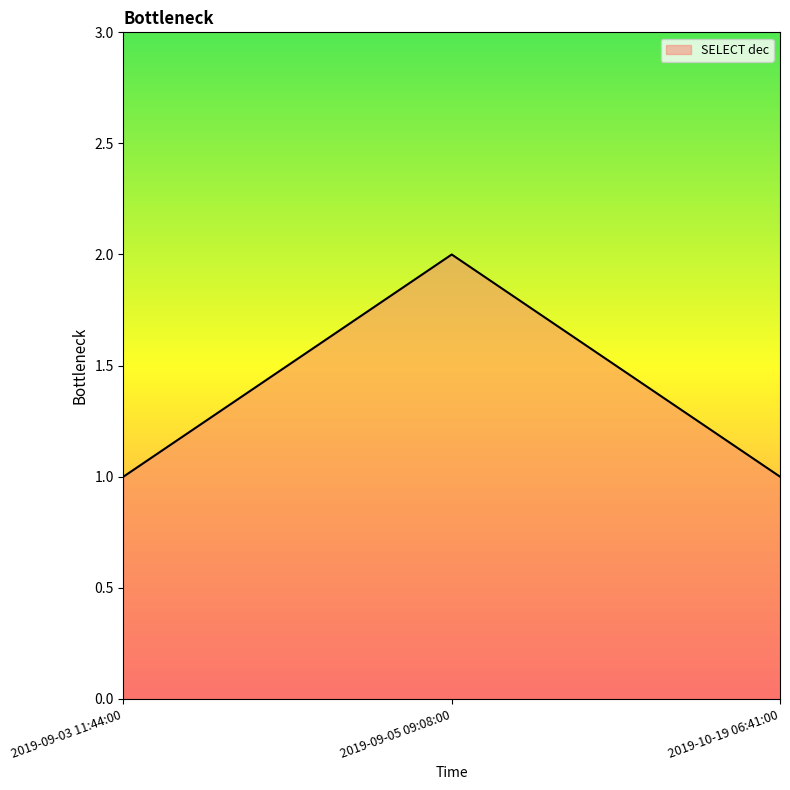

Is it true that the value at 2019-09-03 11:44:00 is 0?

False